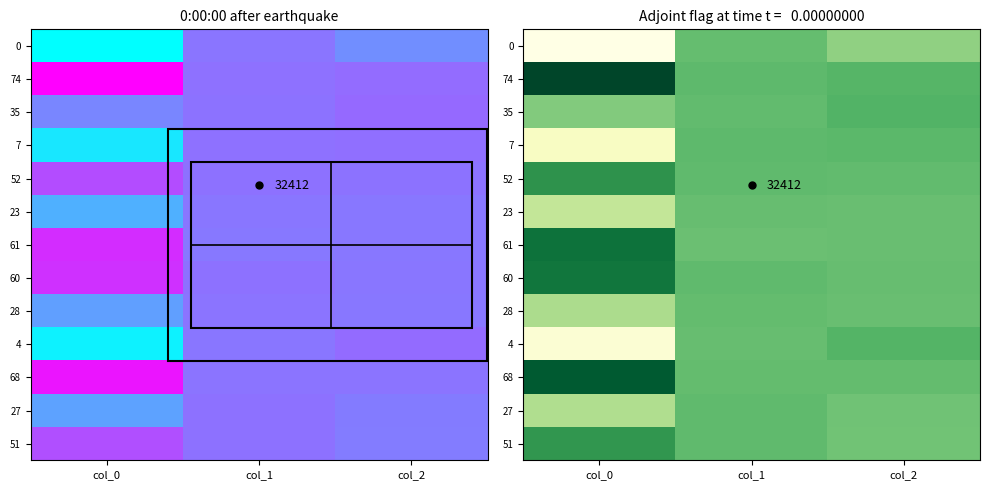

What is the maximum value shown in the chart?

1.0